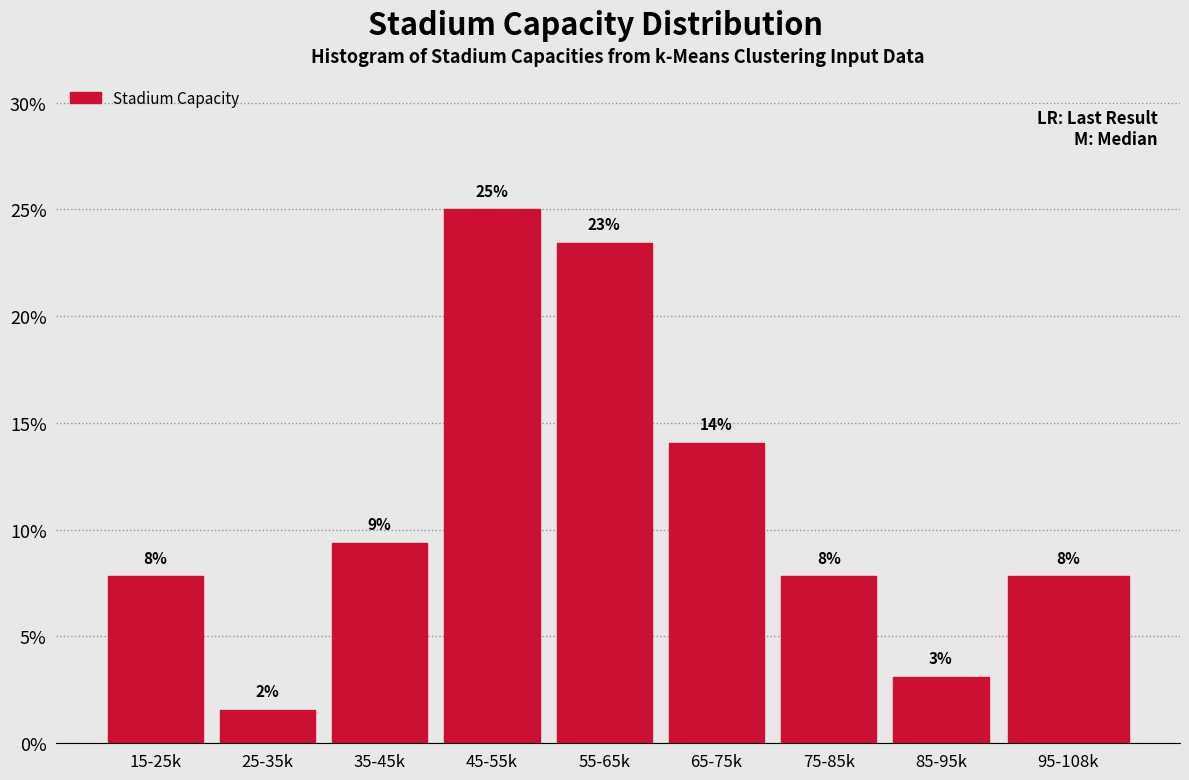

How many bars are there in total?

9